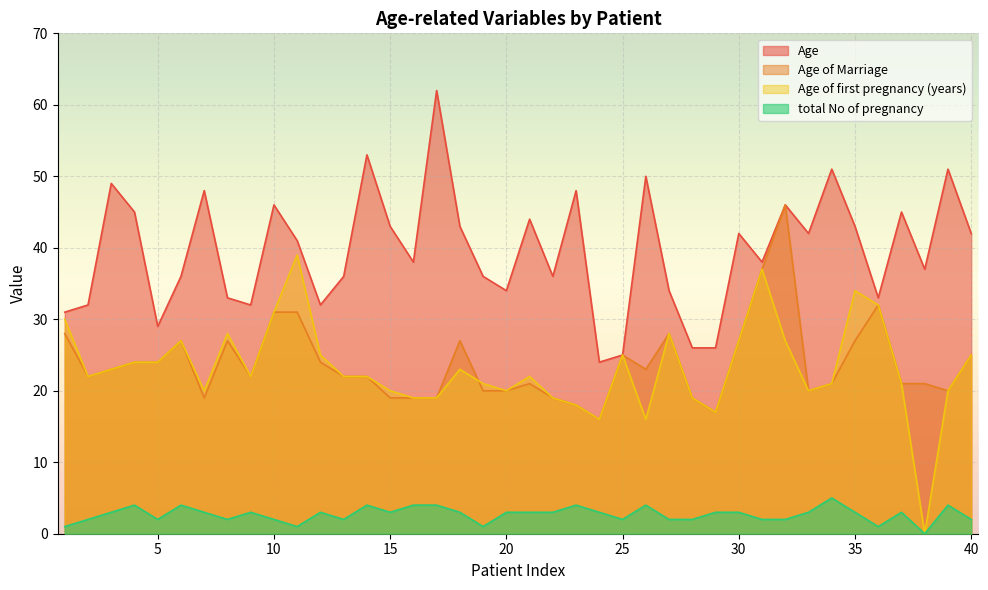

Is the value of Age at 1 greater than the value of Age of first pregnancy (years) at 19?

Yes